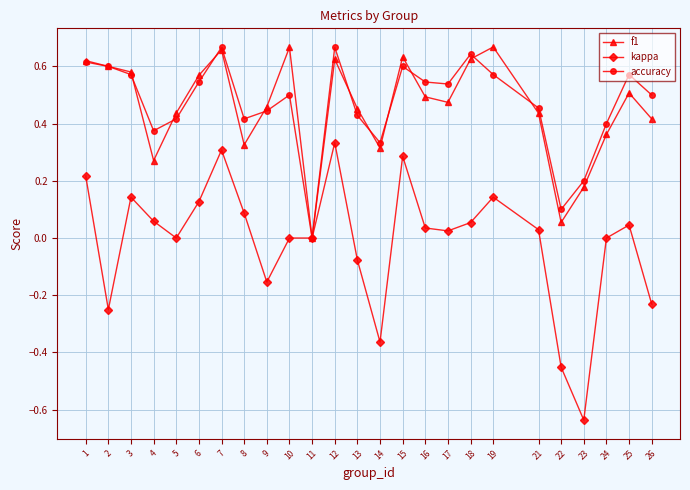

Which series changed the most between 14 and 17?

kappa